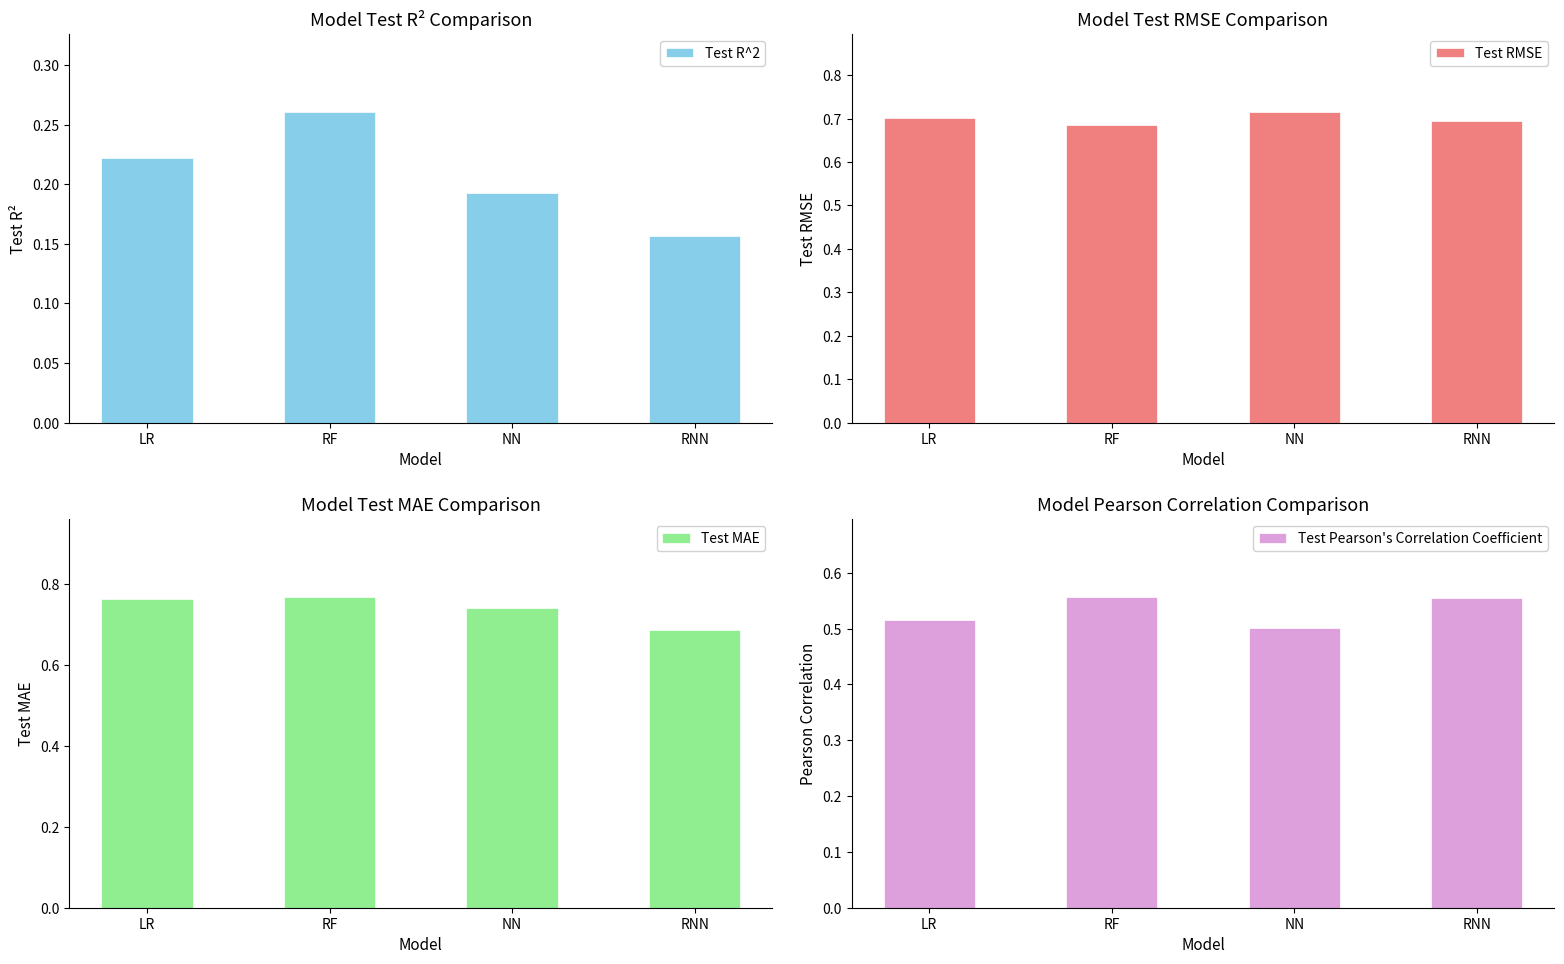

Is the value of Test Pearson's Correlation Coefficient at RF greater than the value of Test R^2 at RF?

Yes